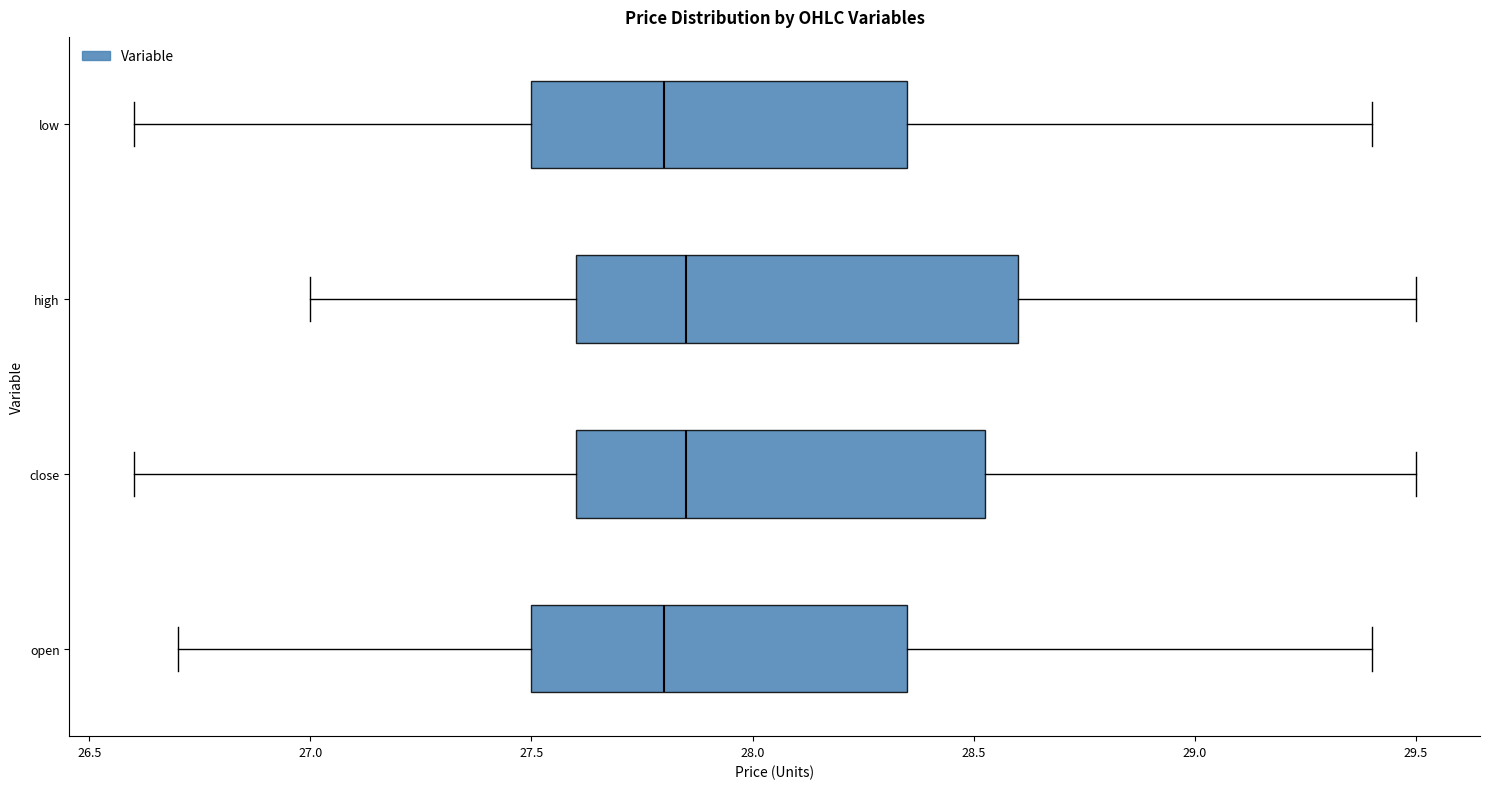

Where does the median line of the box for open sit on the x-axis? The values are not printed on the chart, so give them approximately, as read against the axis.

27.80